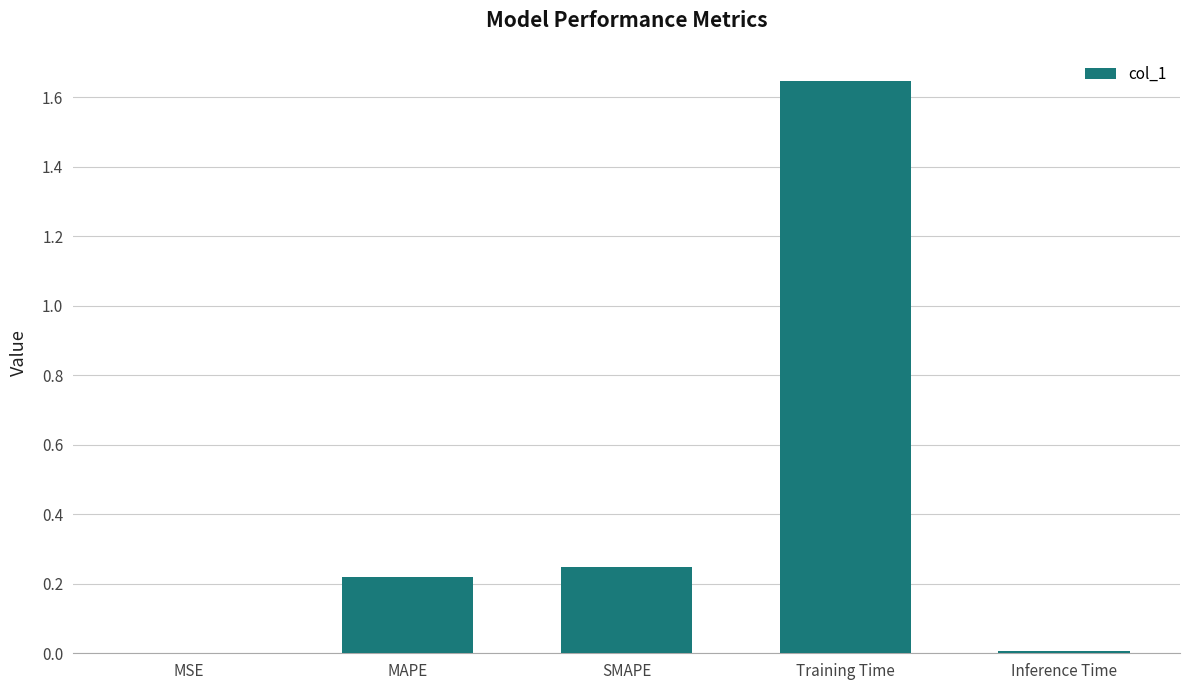

True or false: the data shows 0.3 at MAPE.

False